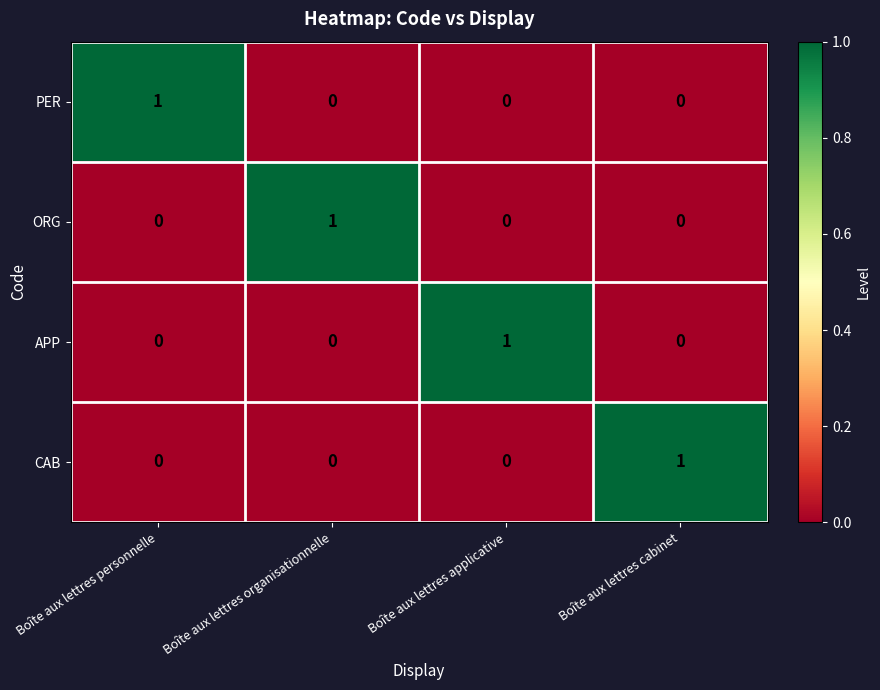

How many series are shown in this chart?

4